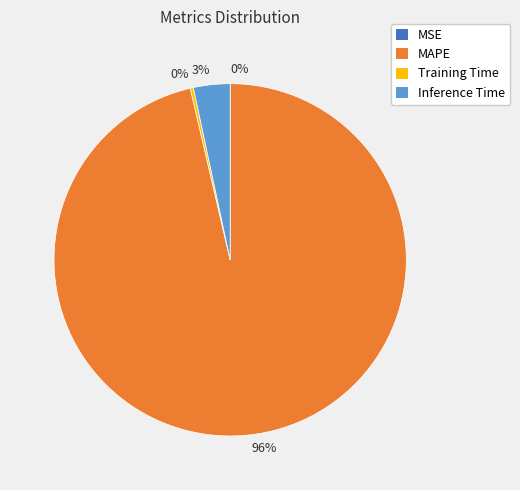

To the nearest percent, what is the average slice percentage?

25%